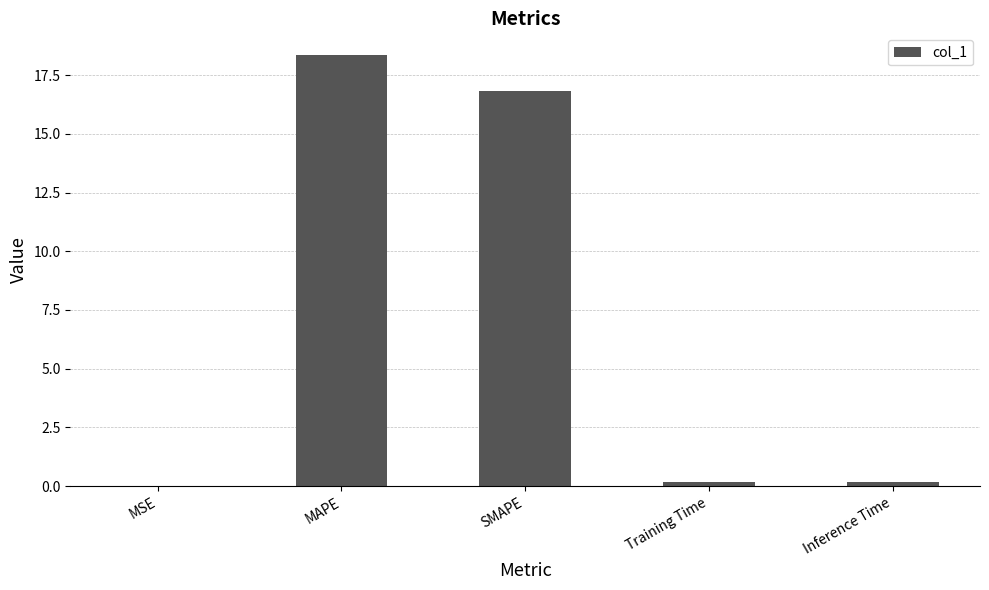

Which has a higher value, MAPE or Inference Time?

MAPE